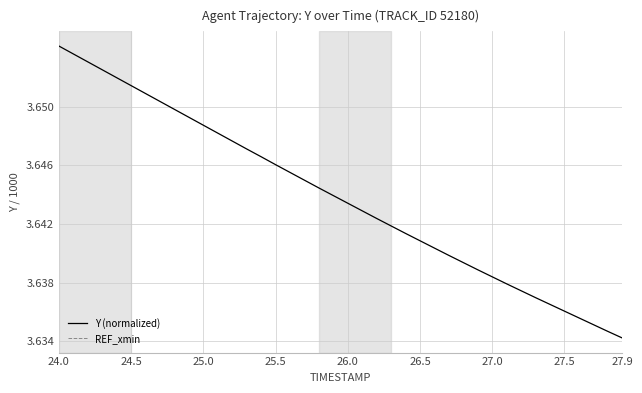

What is the maximum value shown in the chart?

3.7